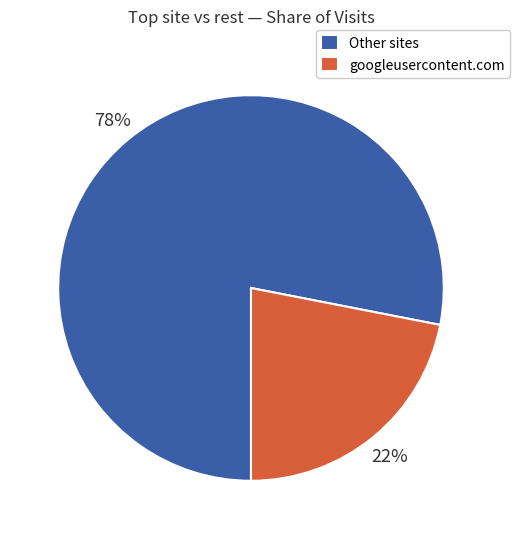

To the nearest percent, what percentage of the pie is googleusercontent.com?

22%